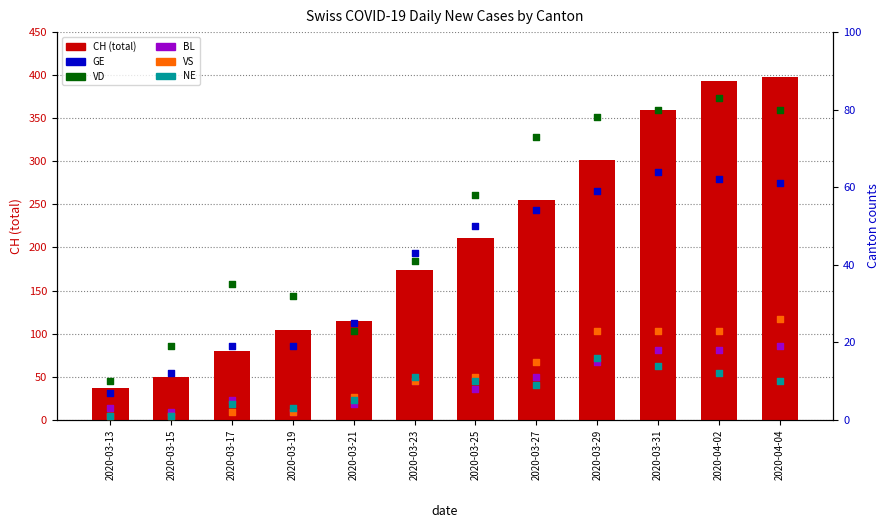

At how many categories does at least one series exceed 292?

4